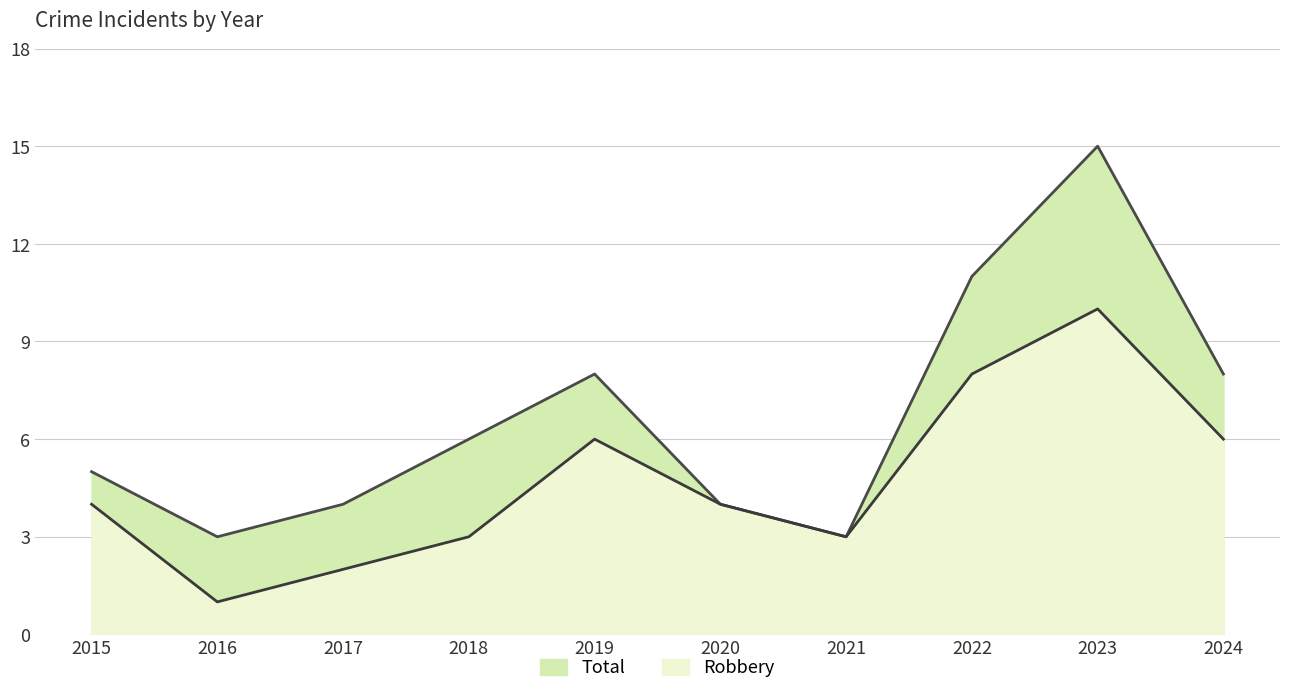

Reading left to right, transcribe all the data shown in this chart.

Robbery: 4	1	2	3	6	4	3	8	10	6
Total: 5	3	4	6	8	4	3	11	15	8